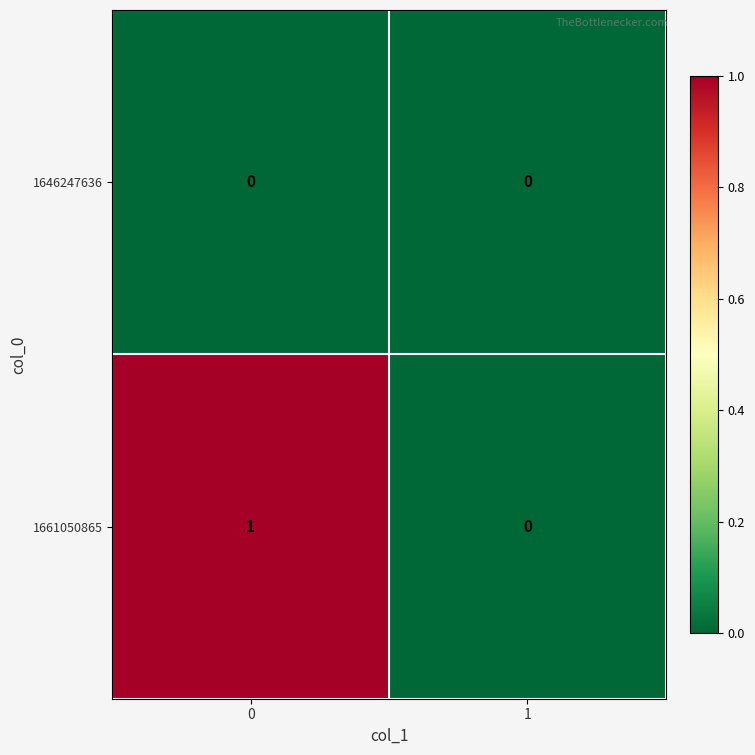

Reading right to left, what are all the values shown in this chart?

1646247636: 0	0
1661050865: 0	1